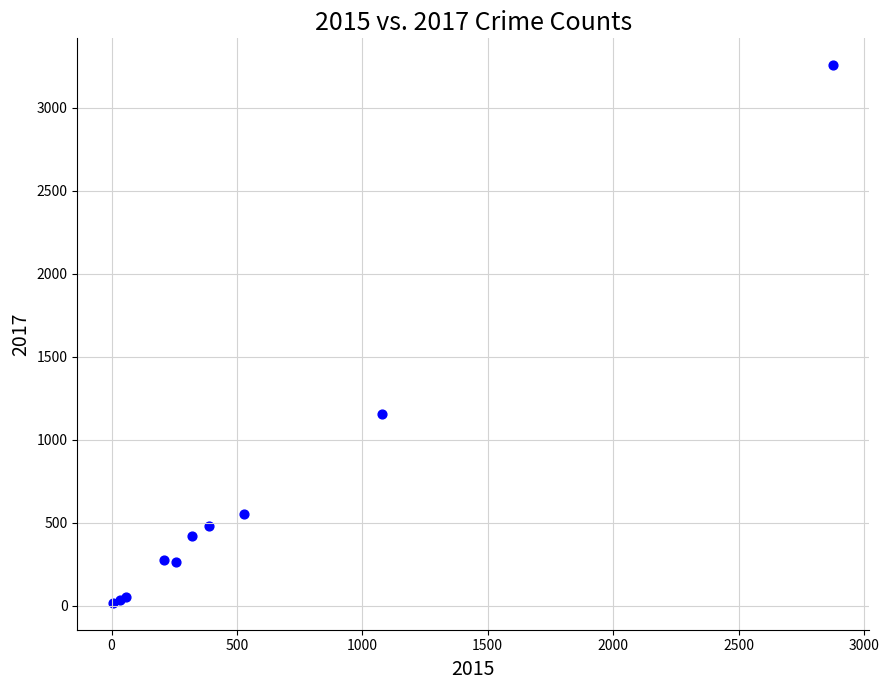

What Y value in the scatter plot is closest to 1637?

1155